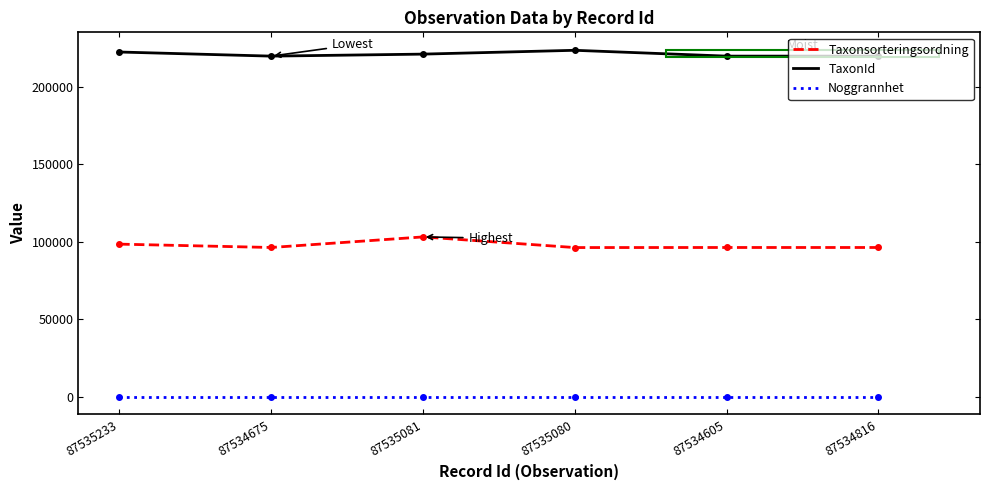

True or false: Taxonsorteringsordning and TaxonId cross at least once.

False